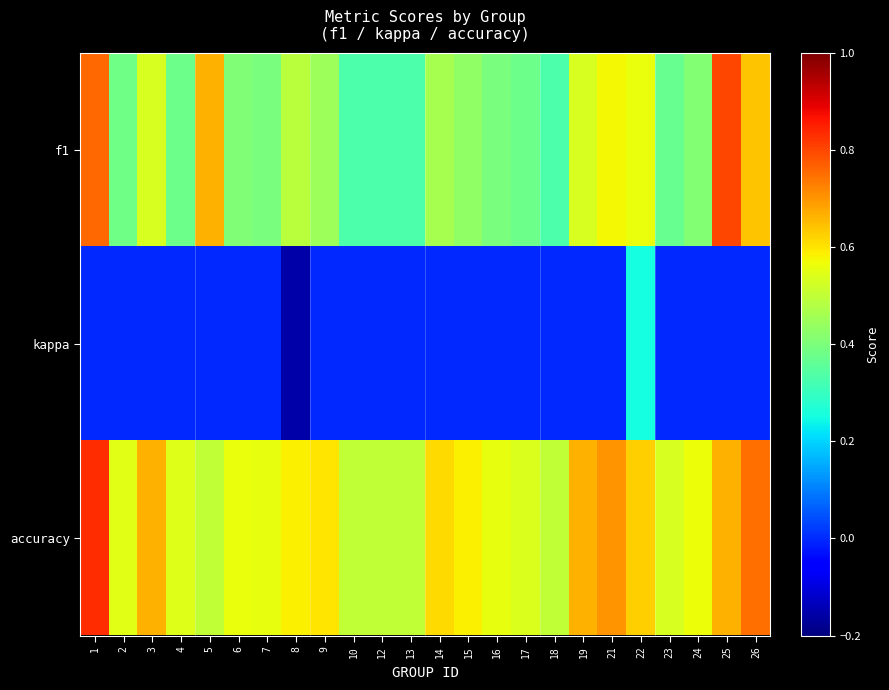

List the series in order of their overall mean, highest first.

accuracy, f1, kappa